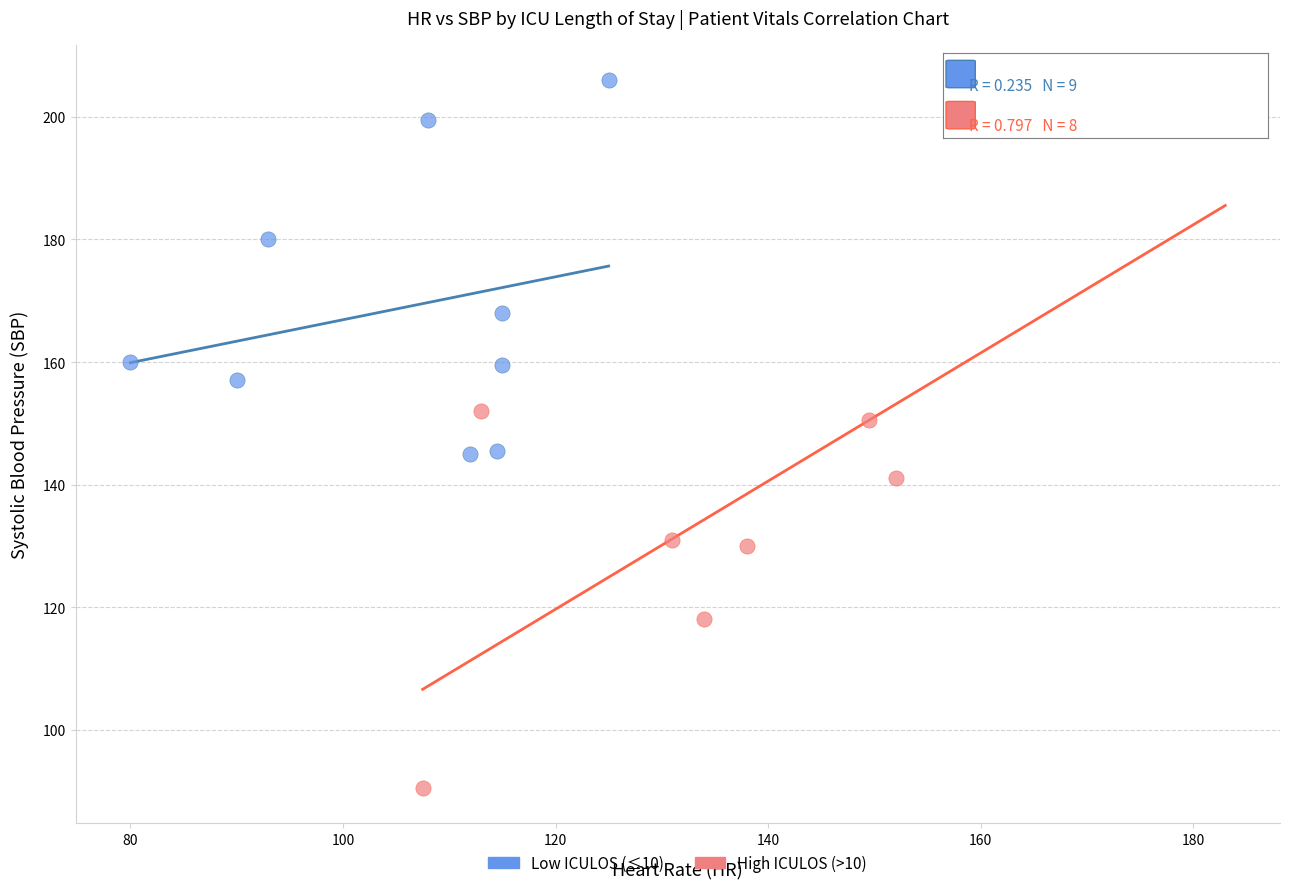

Which series has the largest Y range (max minus min)?

High ICULOS (>10)